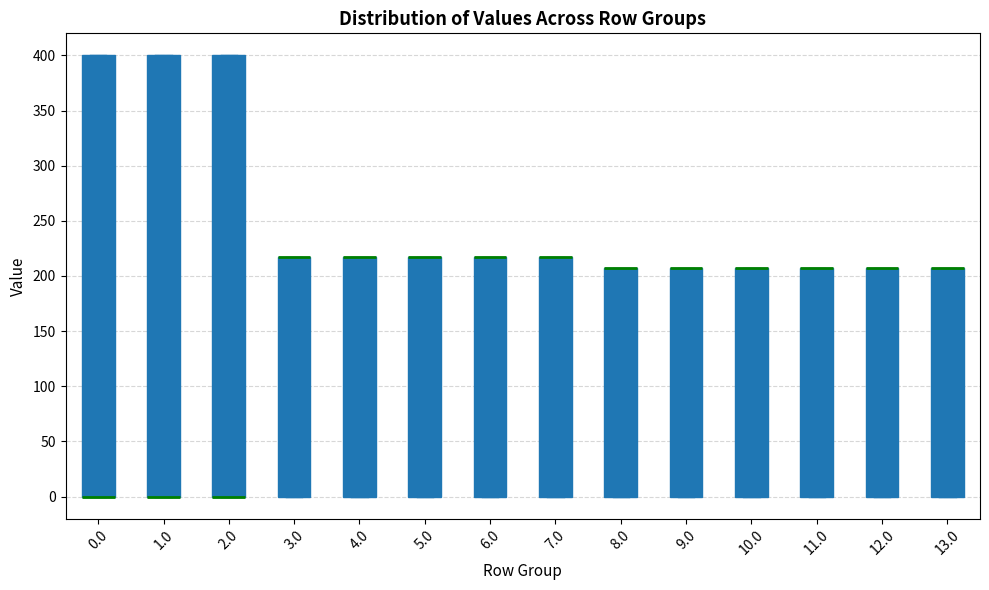

Reading left to right, transcribe this box plot: for each box, give where its median line is, the range the box spans, and where its two whiskers end, as read against the y-axis. The values are not printed on the chart, so give them approximately, as read against the axis.

0.0: median 0 (drawn on the box's lower edge), box 0 to 400, whiskers 0 to 400
1.0: median 0 (drawn on the box's lower edge), box 0 to 400, whiskers 0 to 400
2.0: median 0 (drawn on the box's lower edge), box 0 to 400, whiskers 0 to 400
3.0: median 215 (drawn on the box's upper edge), box 0 to 215, whiskers 0 to 215
4.0: median 215 (drawn on the box's upper edge), box 0 to 215, whiskers 0 to 215
5.0: median 215 (drawn on the box's upper edge), box 0 to 215, whiskers 0 to 215
6.0: median 215 (drawn on the box's upper edge), box 0 to 215, whiskers 0 to 215
7.0: median 215 (drawn on the box's upper edge), box 0 to 215, whiskers 0 to 215
8.0: median 205 (drawn on the box's upper edge), box 0 to 205, whiskers 0 to 205
9.0: median 205 (drawn on the box's upper edge), box 0 to 205, whiskers 0 to 205
10.0: median 205 (drawn on the box's upper edge), box 0 to 205, whiskers 0 to 205
11.0: median 205 (drawn on the box's upper edge), box 0 to 205, whiskers 0 to 205
12.0: median 205 (drawn on the box's upper edge), box 0 to 205, whiskers 0 to 205
13.0: median 205 (drawn on the box's upper edge), box 0 to 205, whiskers 0 to 205